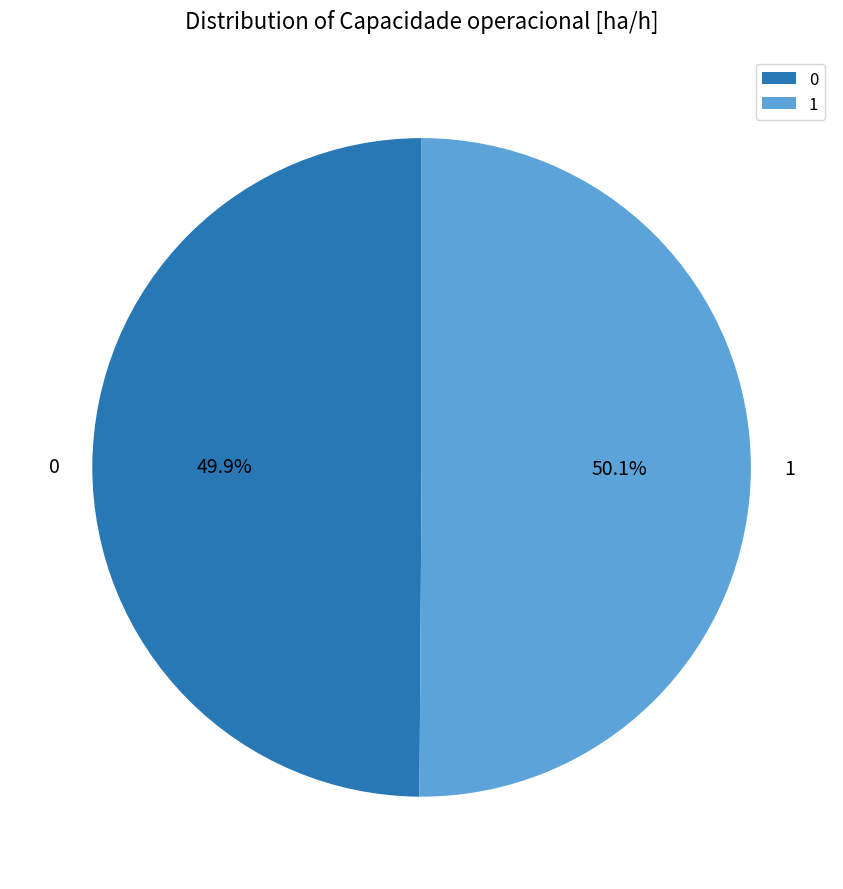

True or false: 1 accounts for 50% of the total.

True